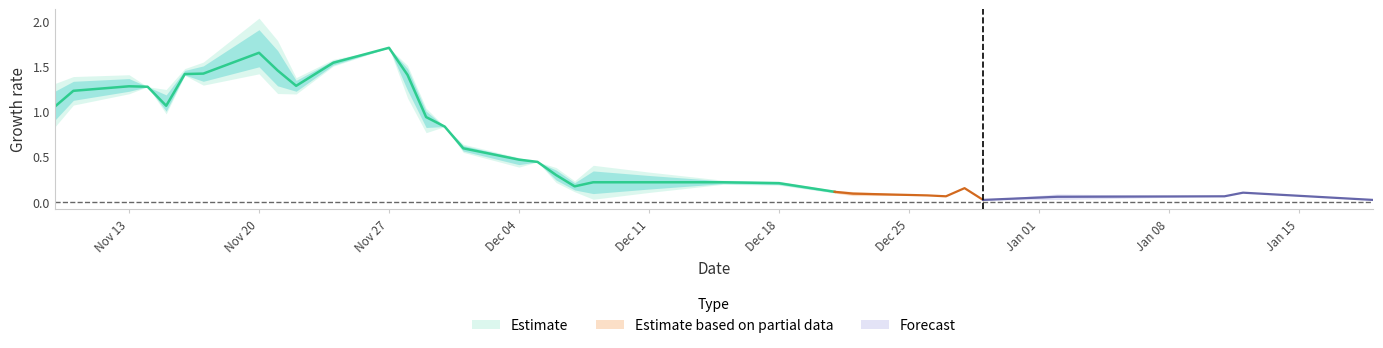

What position from the right is 2017-11-09?

34